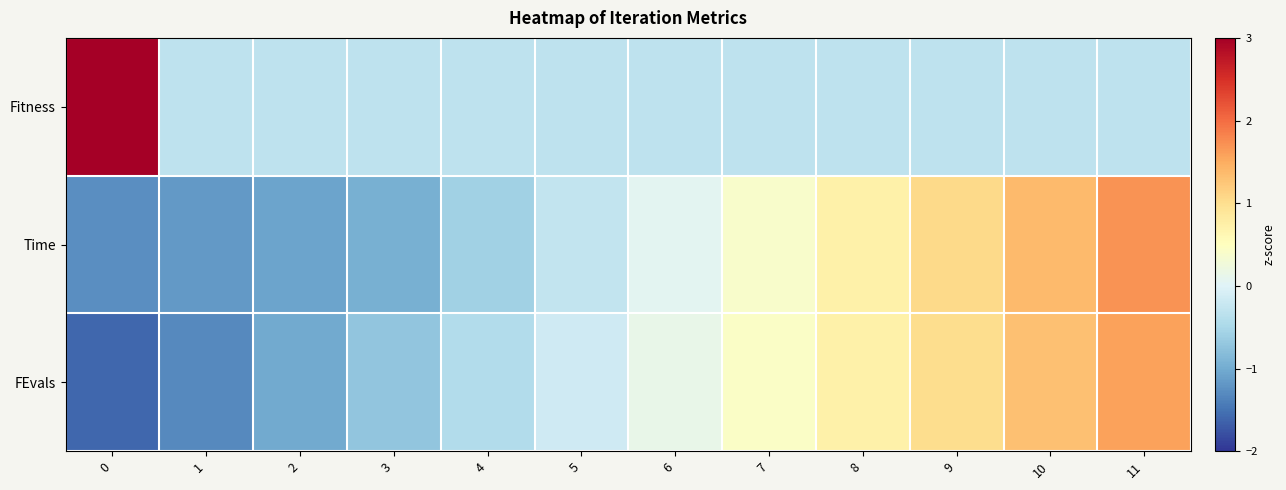

Reading left to right, extract all data points from this chart.

Fitness: 0=3.3	1=-0.3	2=-0.3	3=-0.3	4=-0.3	5=-0.3	6=-0.3	7=-0.3	8=-0.3	9=-0.3	10=-0.3	11=-0.3
Time: 0=-1.3	1=-1.2	2=-1.1	3=-1.0	4=-0.6	5=-0.3	6=0.1	7=0.4	8=0.7	9=1.1	10=1.4	11=1.7
FEvals: 0=-1.6	1=-1.3	2=-1.0	3=-0.7	4=-0.4	5=-0.1	6=0.1	7=0.4	8=0.7	9=1.0	10=1.3	11=1.6